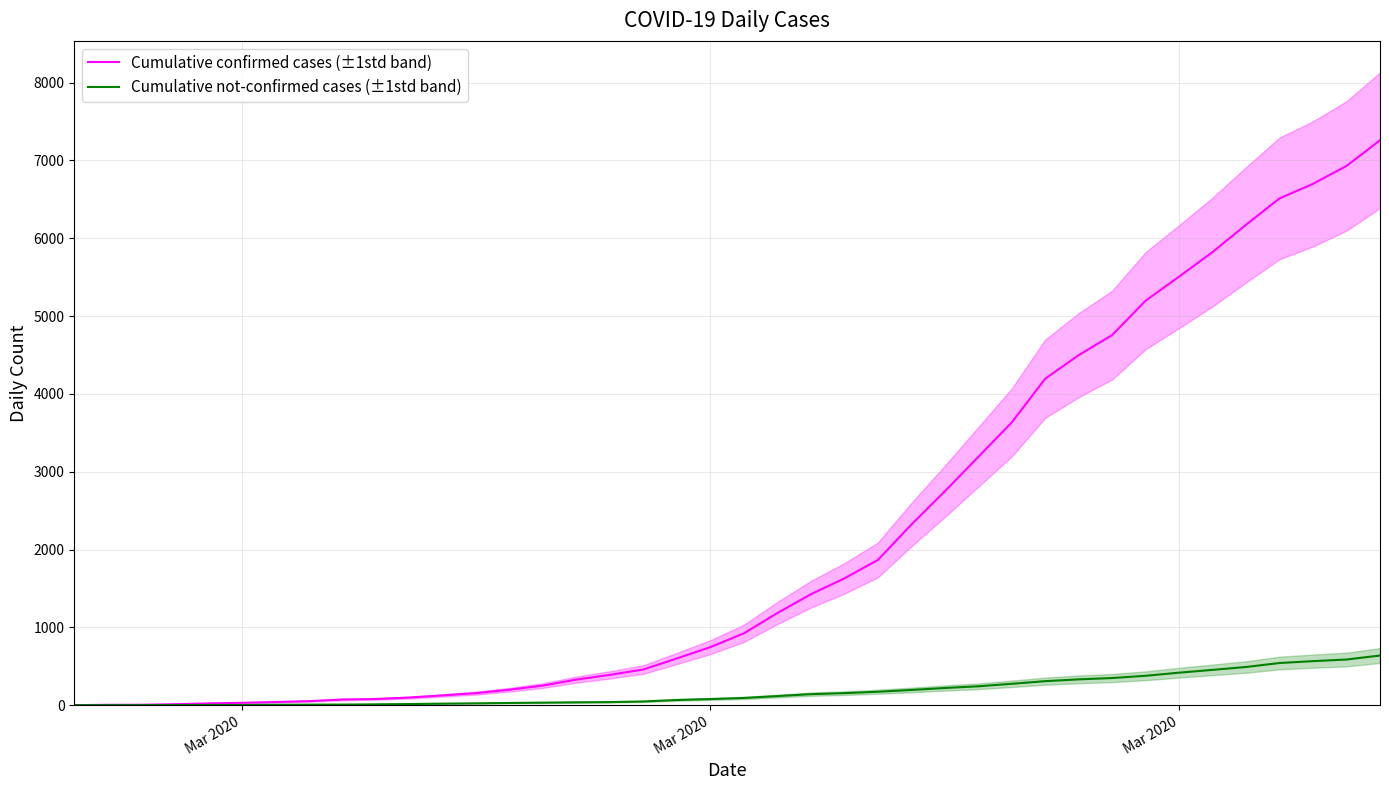

At which category is the sum across all series the highest?

39